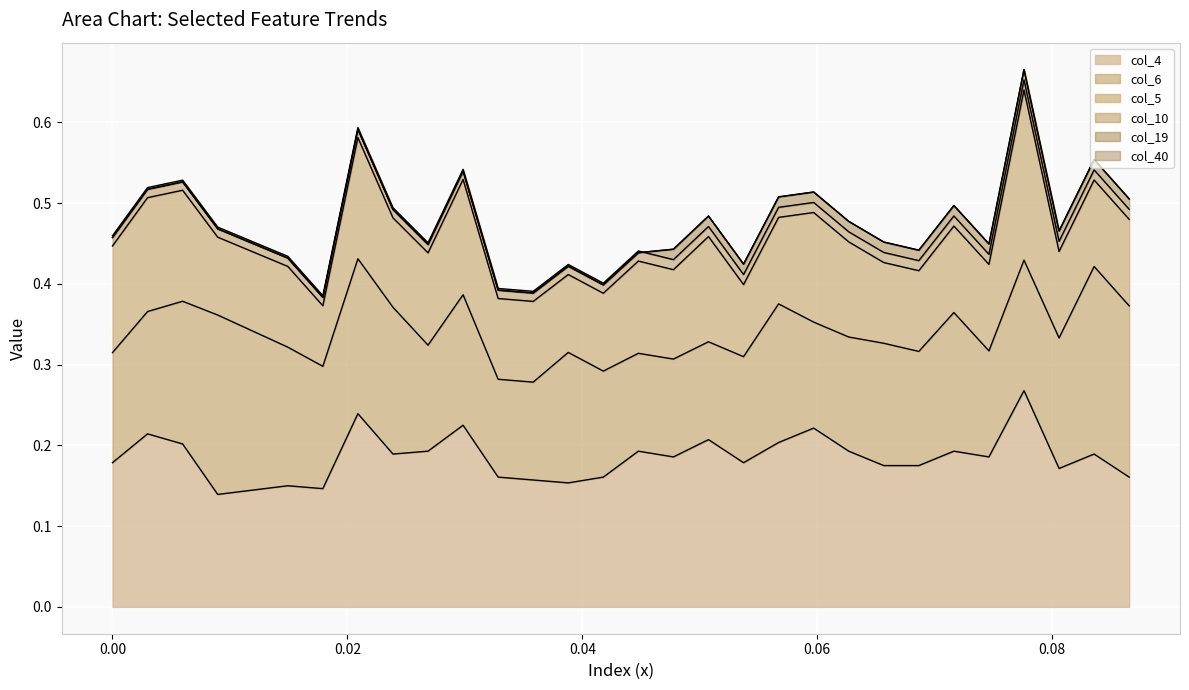

Is it true that col_6 equals 0.1 at 16?

True